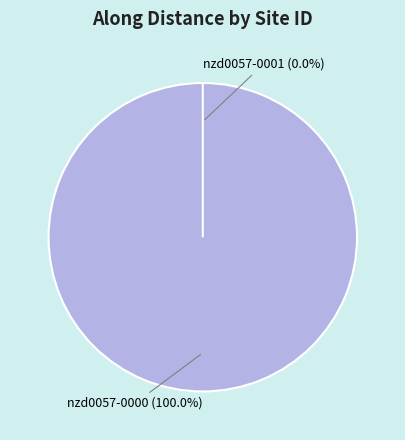

Which category has the biggest portion of the pie?

nzd0057-0000